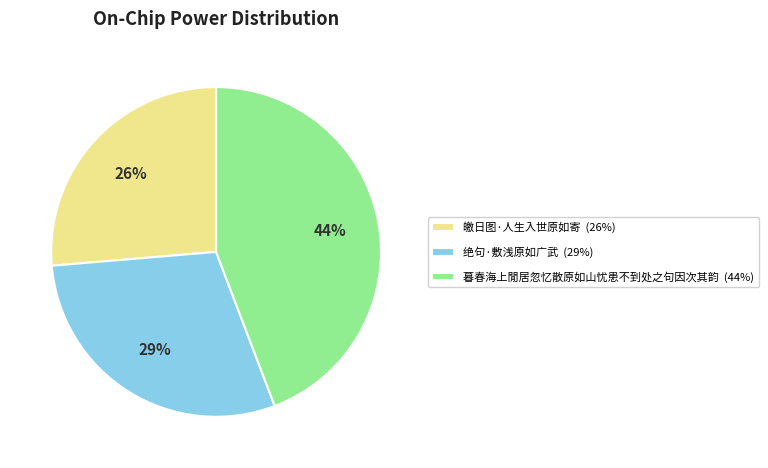

What is the ratio of the value at 绝句·敷浅原如广武 (29%) to the value at 皦日图·人生入世原如寄 (26%)?

1.1